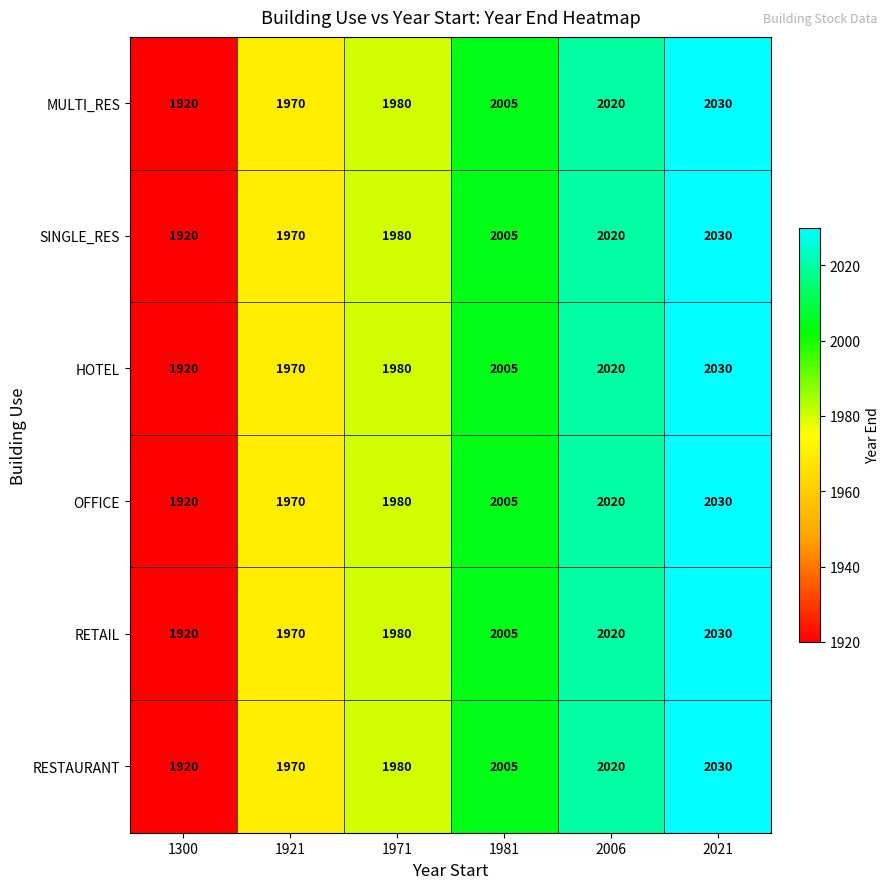

The OFFICE series shows 3274 at 1981. True or false?

False